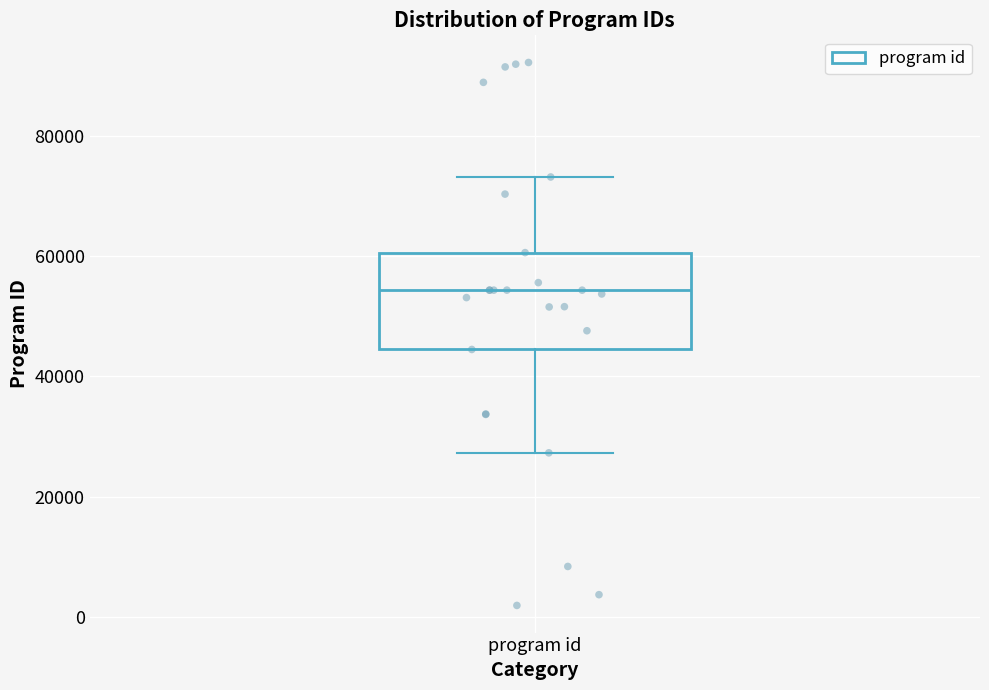

Read this box plot against the y-axis: the position of the median line, the range covered by the box, and the ends of both whiskers. The values are not printed on the chart, so give them approximately, as read against the axis.

median 54000, box 44000 to 60000, whiskers 28000 to 74000